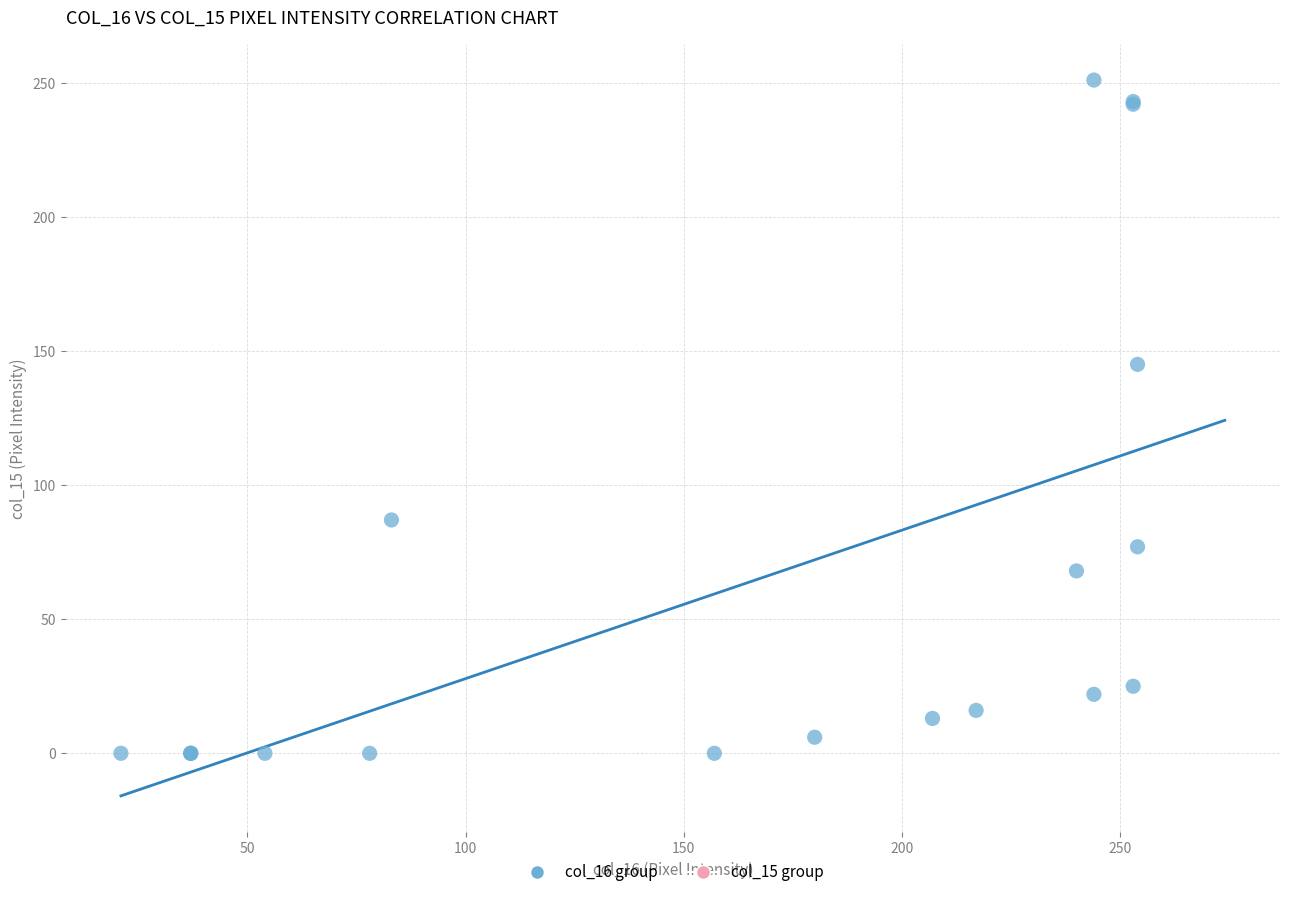

What Y value in the scatter plot is closest to 125?

145